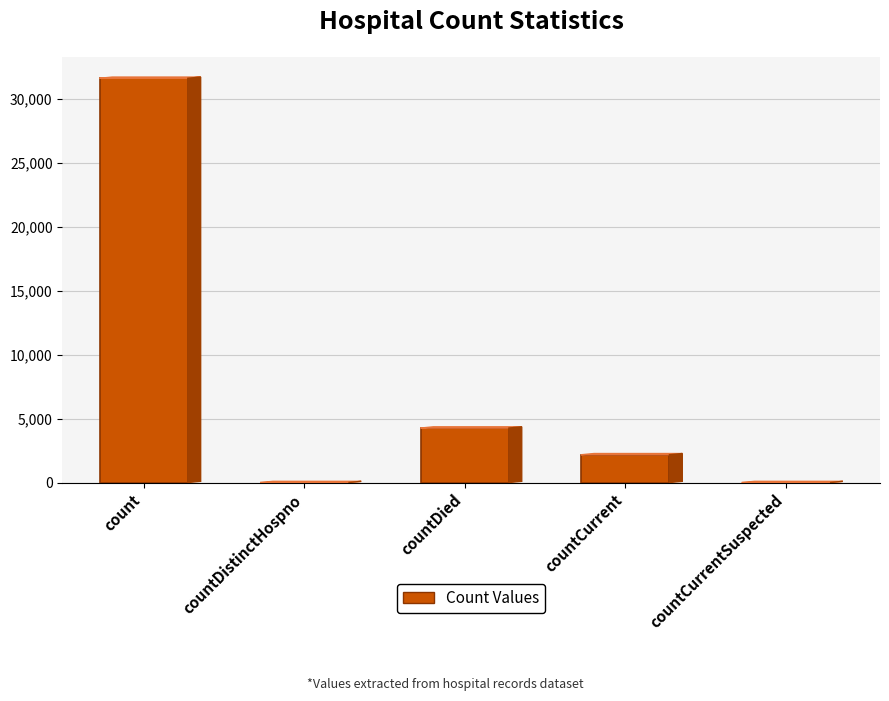

Reading left to right, transcribe all the data shown in this chart.

31619	0	4264	2175	0